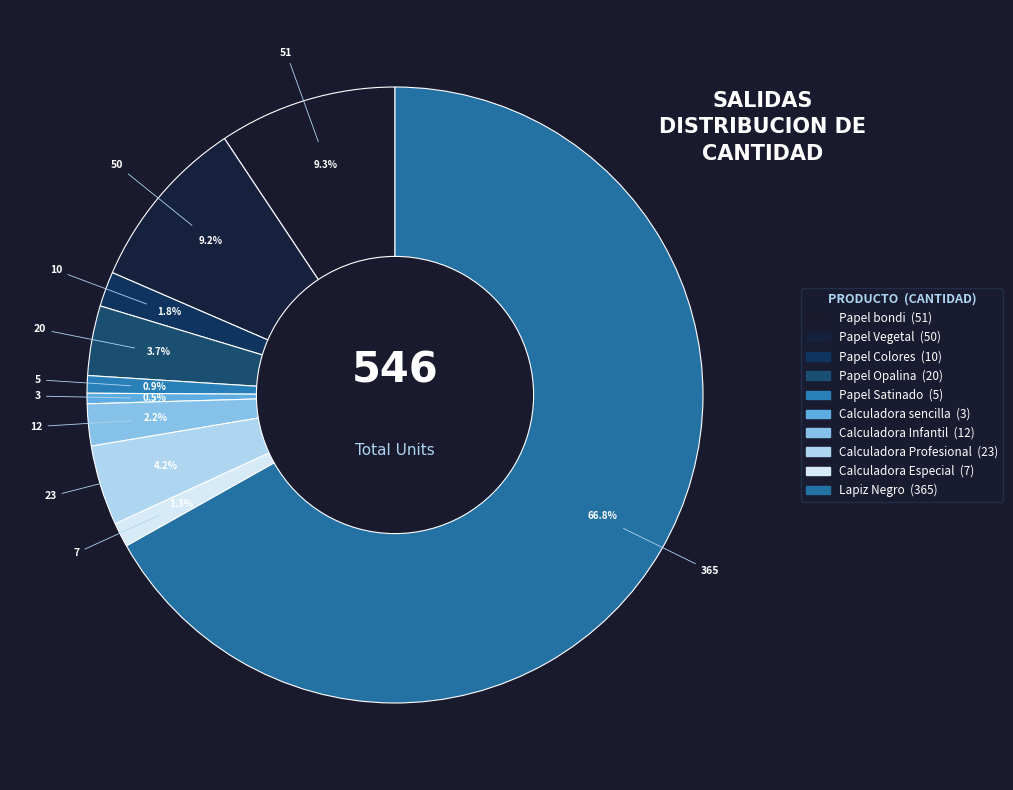

How many slices are in this pie chart?

10